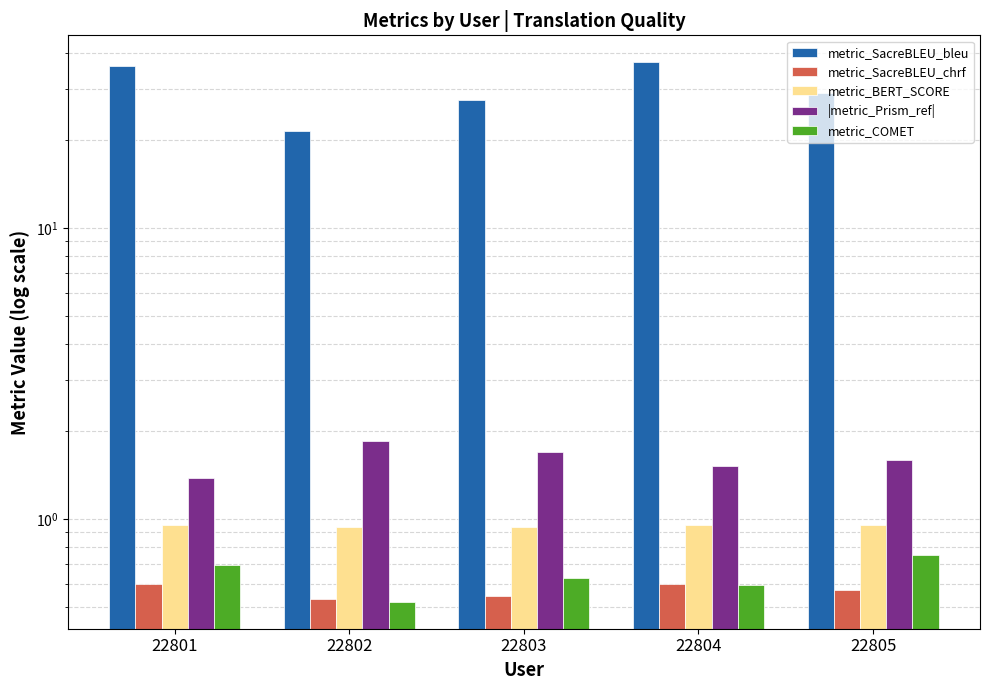

Is the value of metric_BERT_SCORE at 22801 greater than the value of metric_COMET at 22805?

Yes